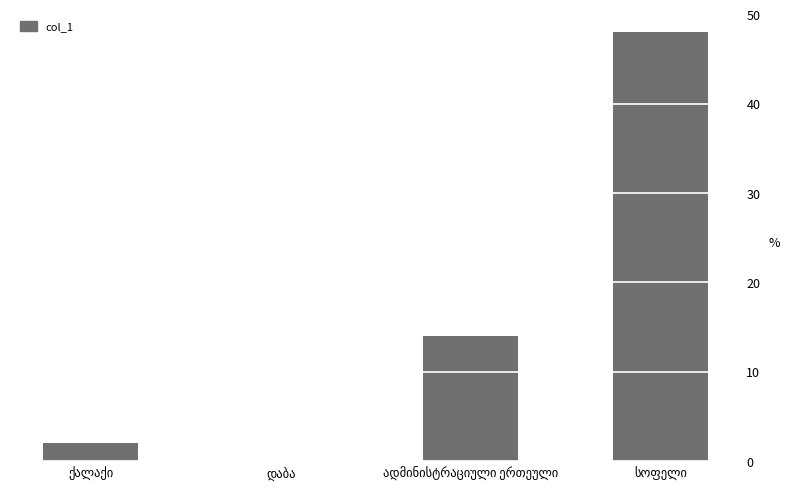

What is the sum of all values?

64